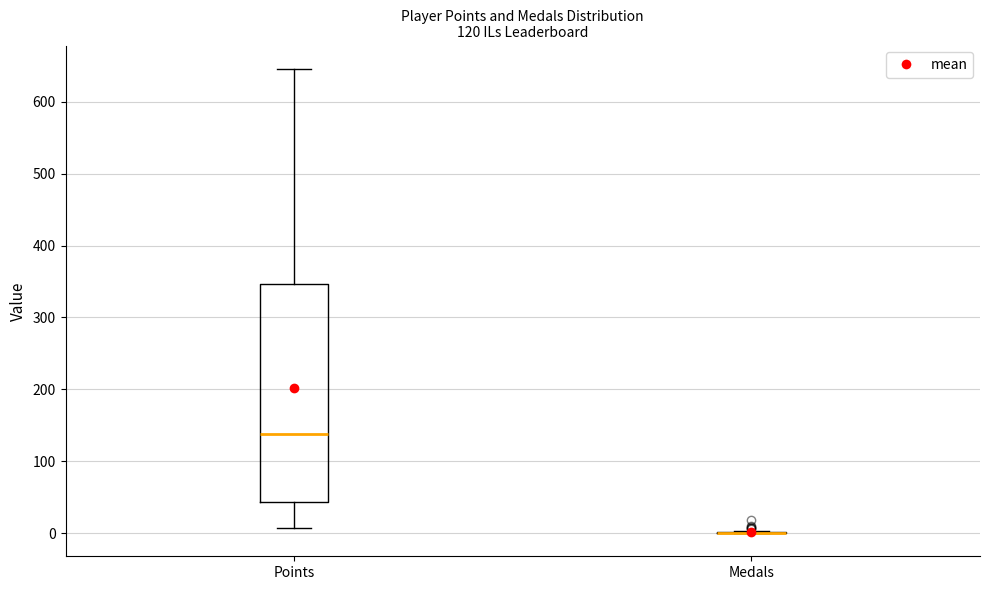

Comparing the boxes themselves (not the whiskers), which one is the tallest?

Points